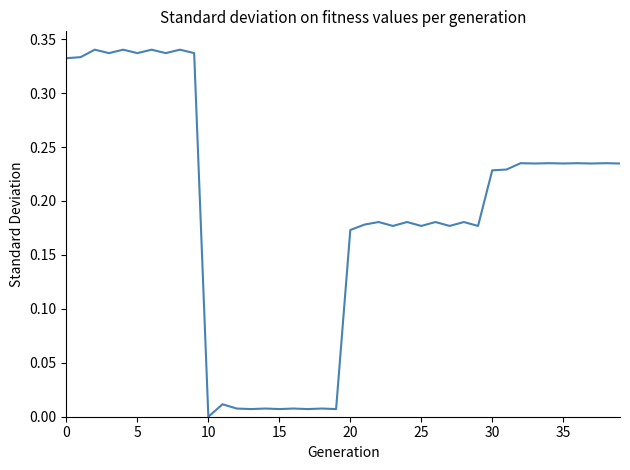

How many lines are shown in the chart?

1